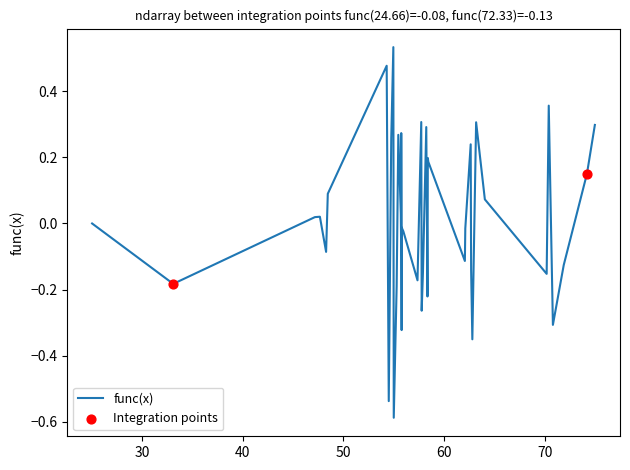

What is the smallest value displayed?

-0.6